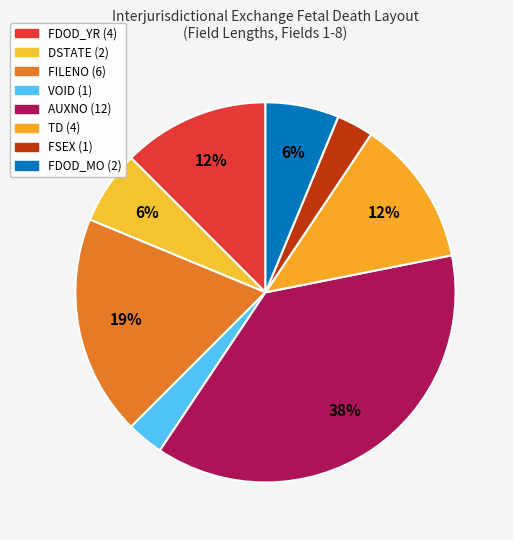

Which slice is the largest?

AUXNO (12)